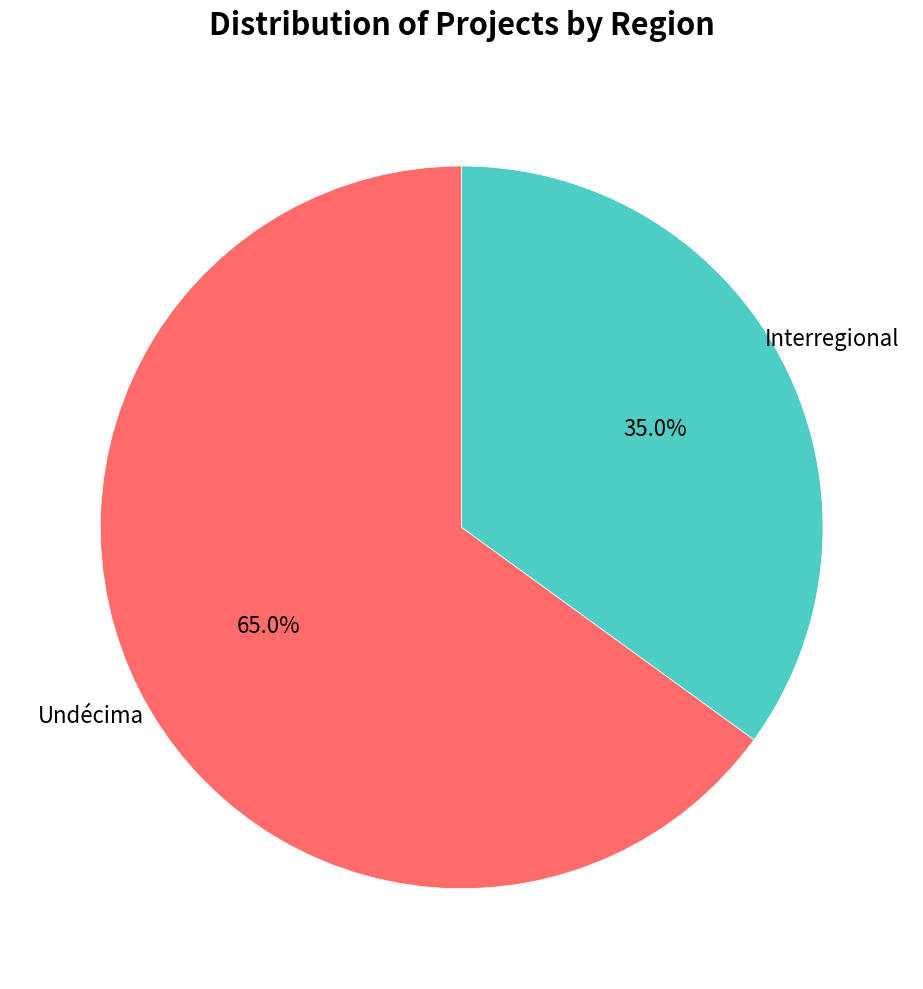

What percentage is NOT represented by Undécima?

35.0%